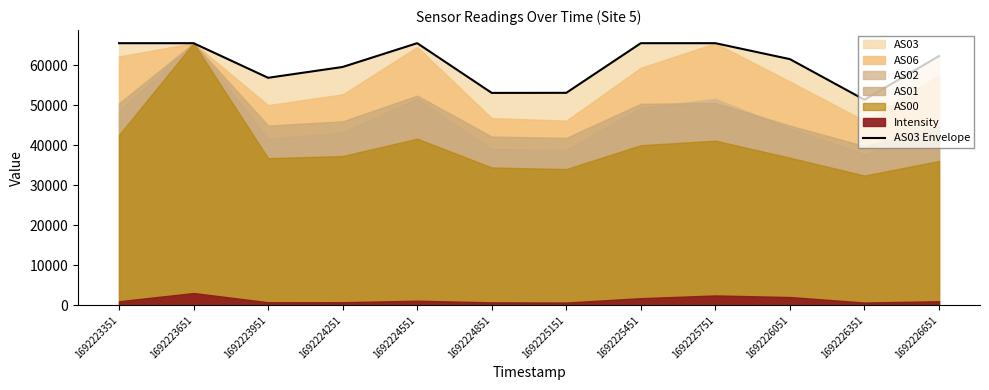

What is the value of the 12th point from the left?

62315